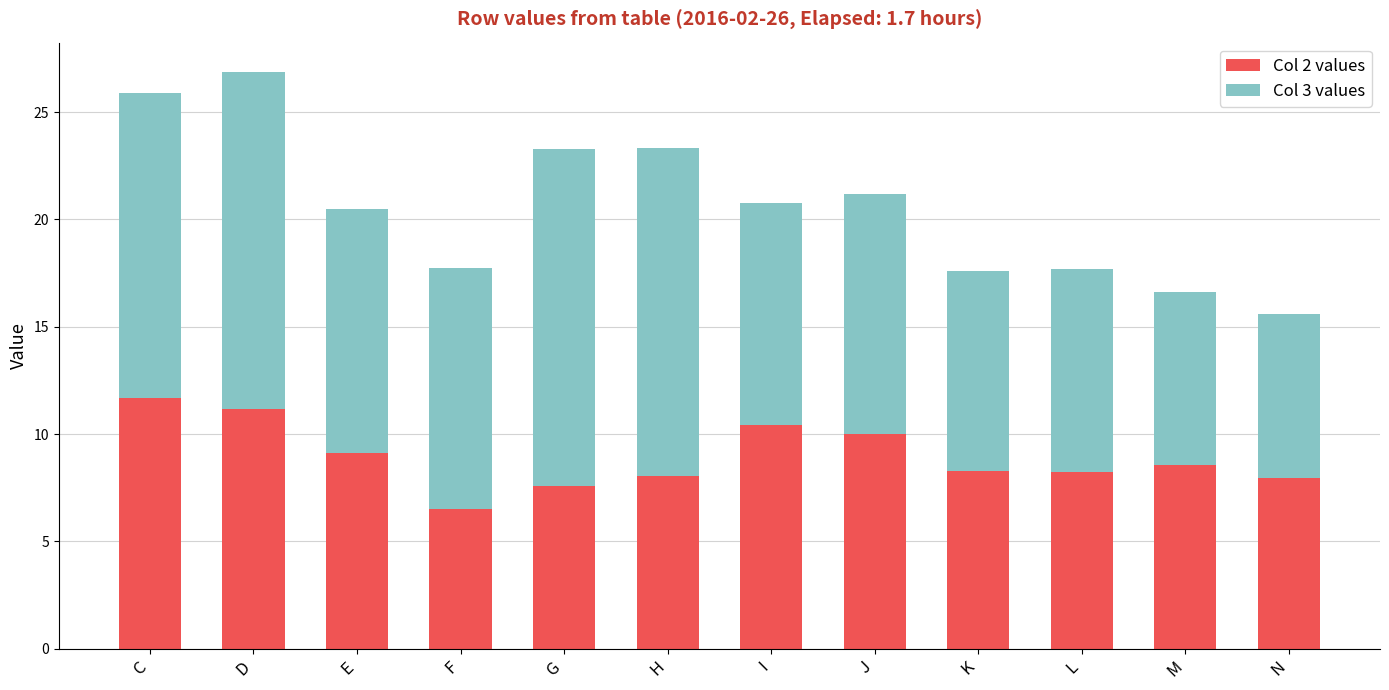

What is the total value across all series at D?

26.9